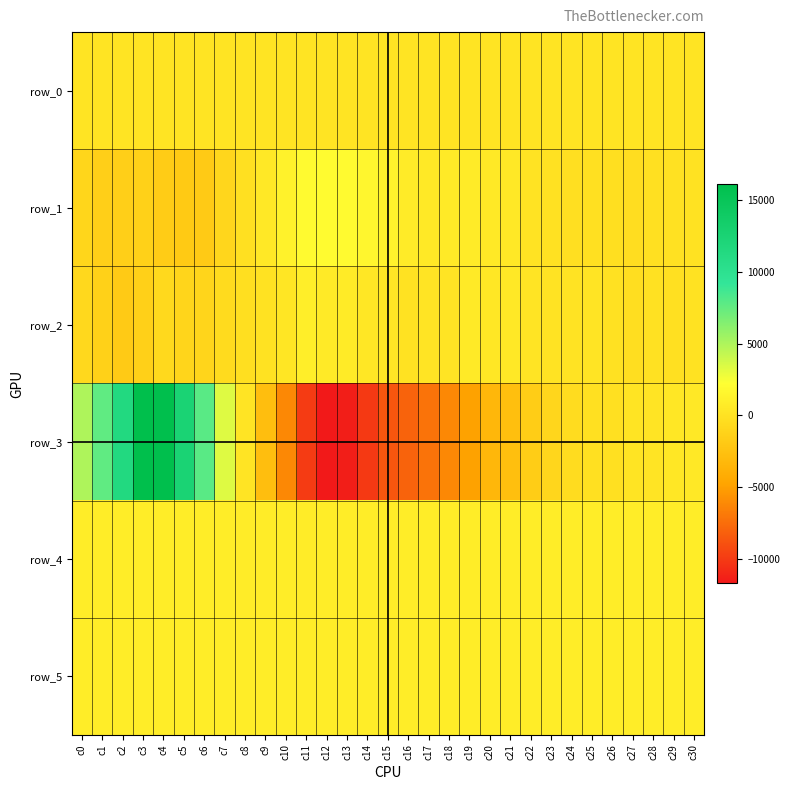

At which category is the sum across all series the highest?

c4